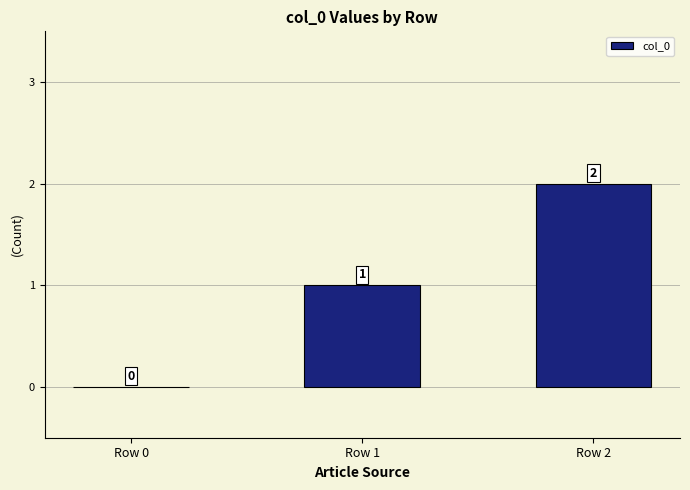

Are the bars horizontal?

No